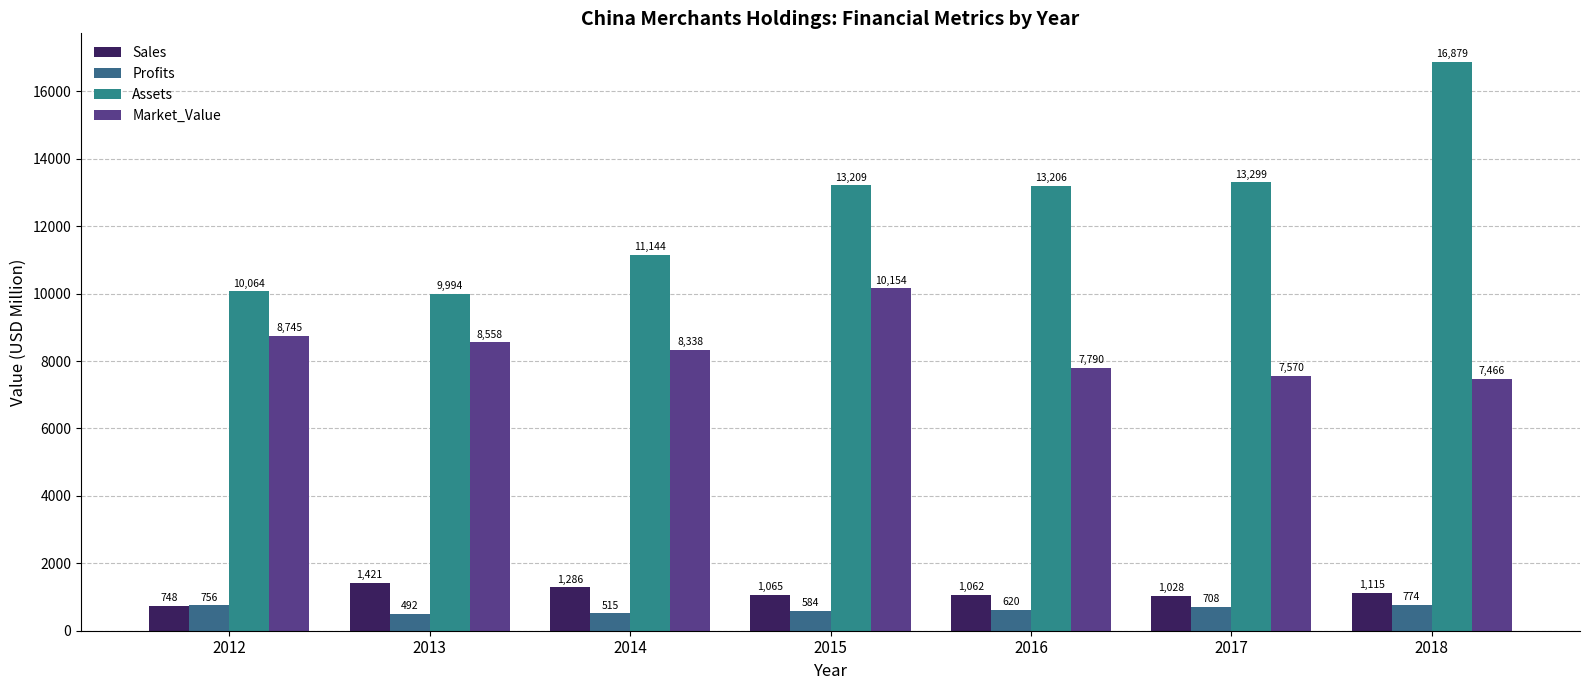

How many values in the Profits series exceed 620?

4